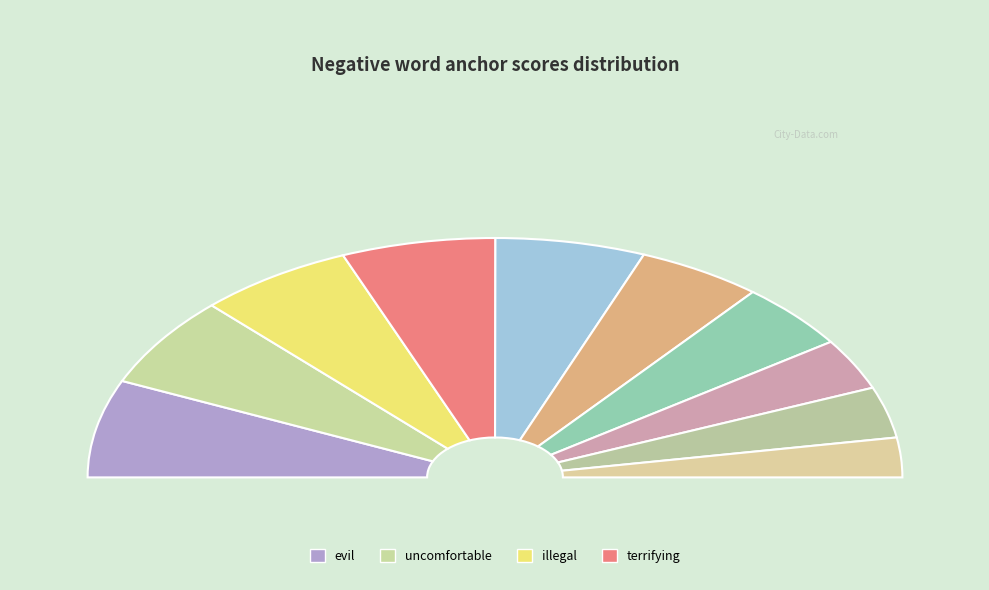

Rank the categories by value from highest to lowest.

evil, uncomfortable, illegal, terrifying, worst, disturbing, dangerous, addicted, scary, shit